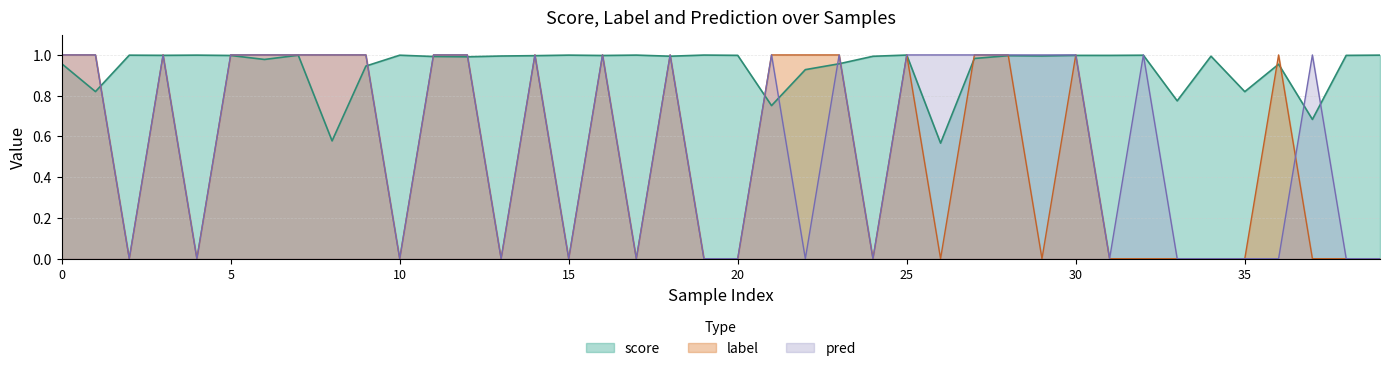

In score, how many points are higher than both neighbors (excluding endpoints)?

13